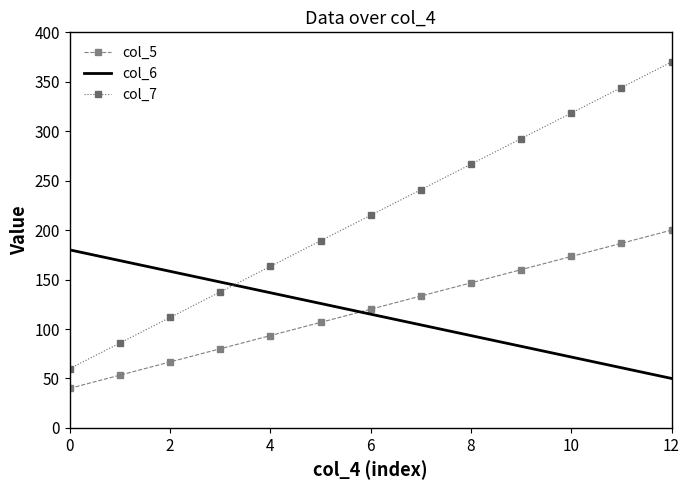

What is the lowest value of the col_5 series?

40.0